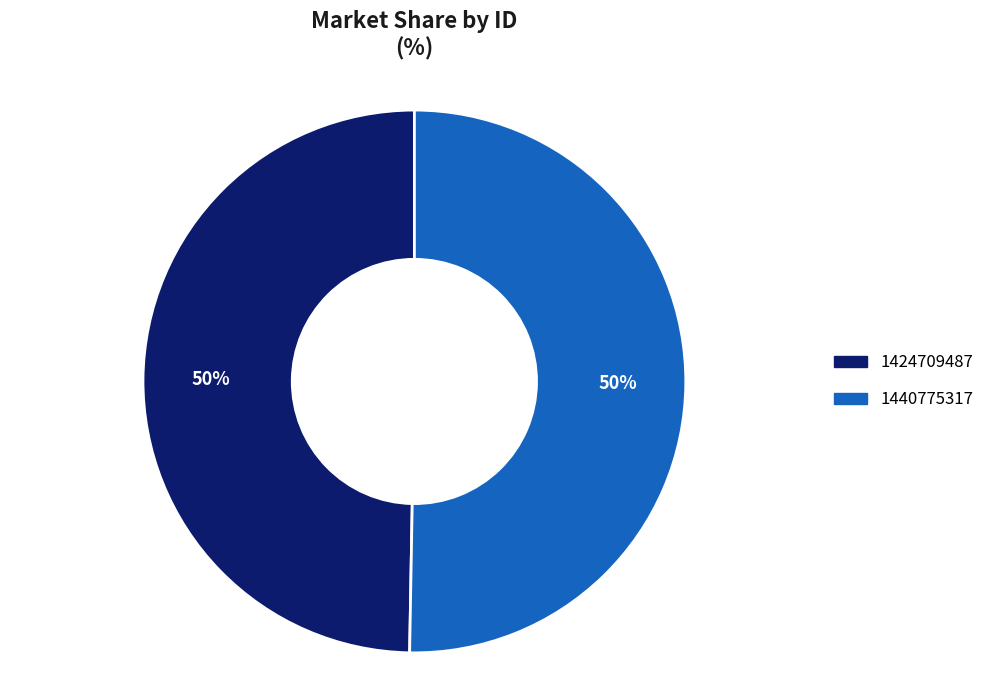

Count the number of slices in the pie.

2